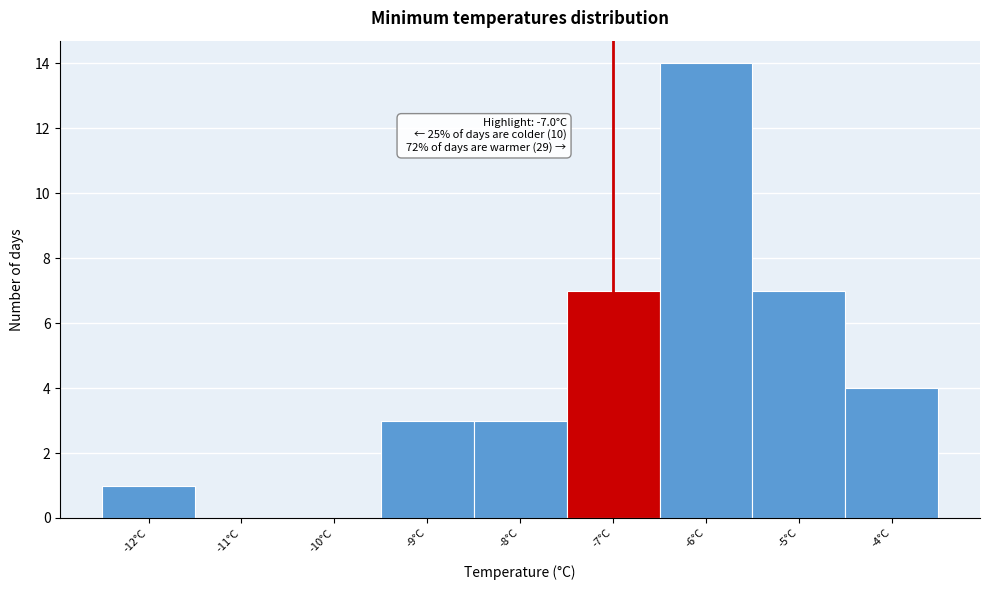

Which range on the x-axis has the tallest bar?

-6.5 to -5.5